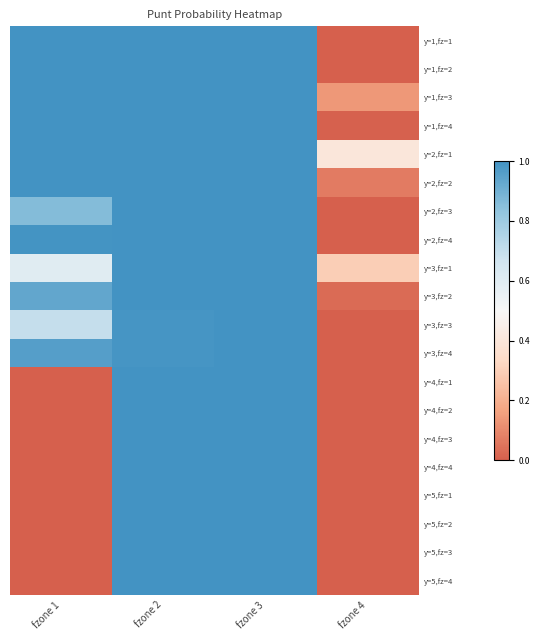

How many series are shown in this chart?

20